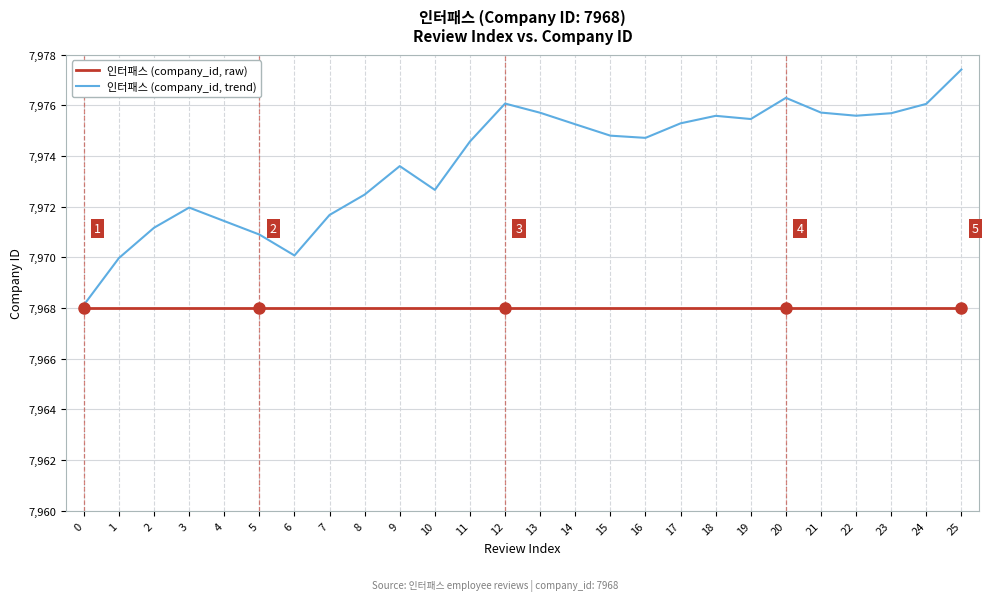

At how many categories does at least one series exceed 7977?

1